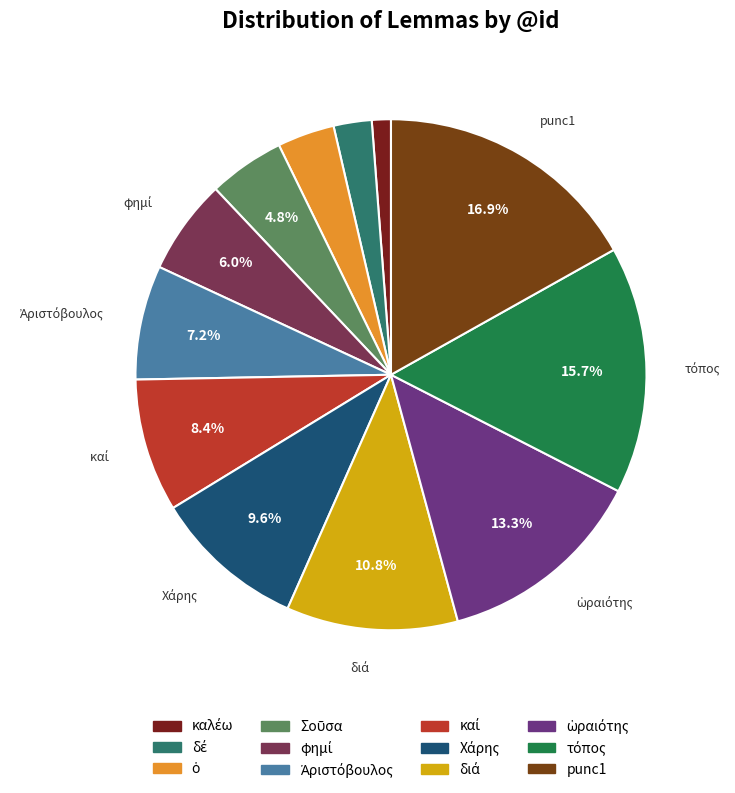

Is τόπος the majority of the pie?

No